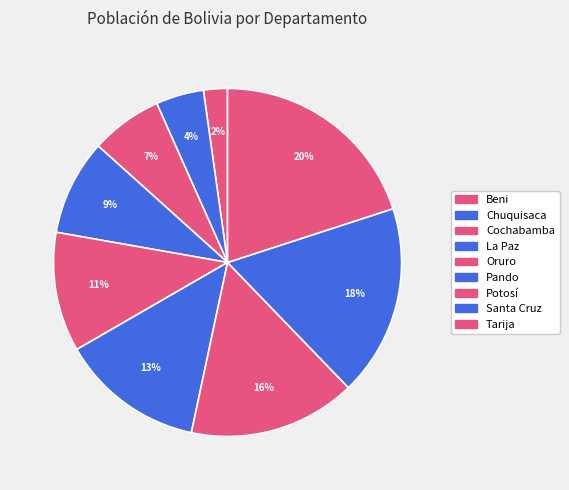

What percentage is the La Paz slice, to the nearest percent?

9%